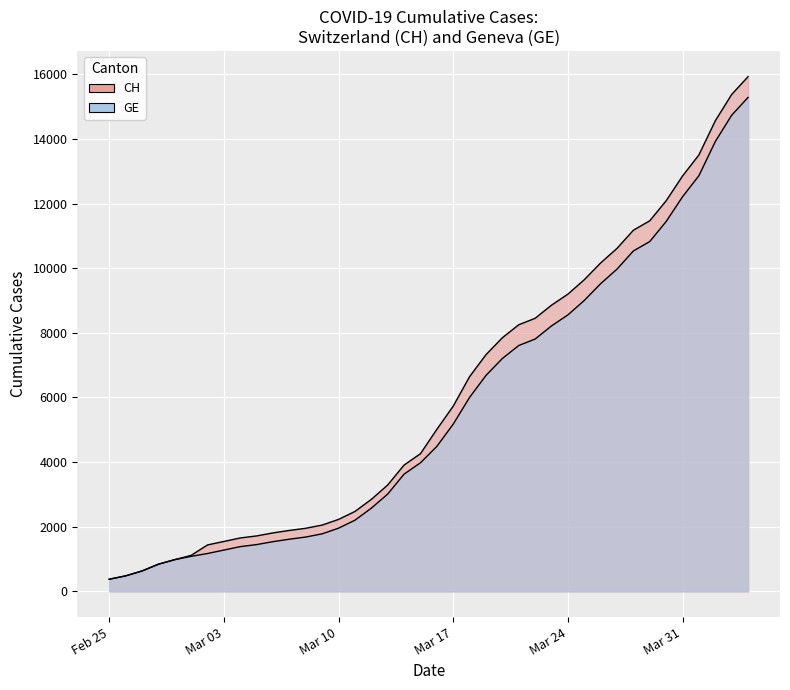

Is it true that CH equals 2714 at 2020-03-15?

False